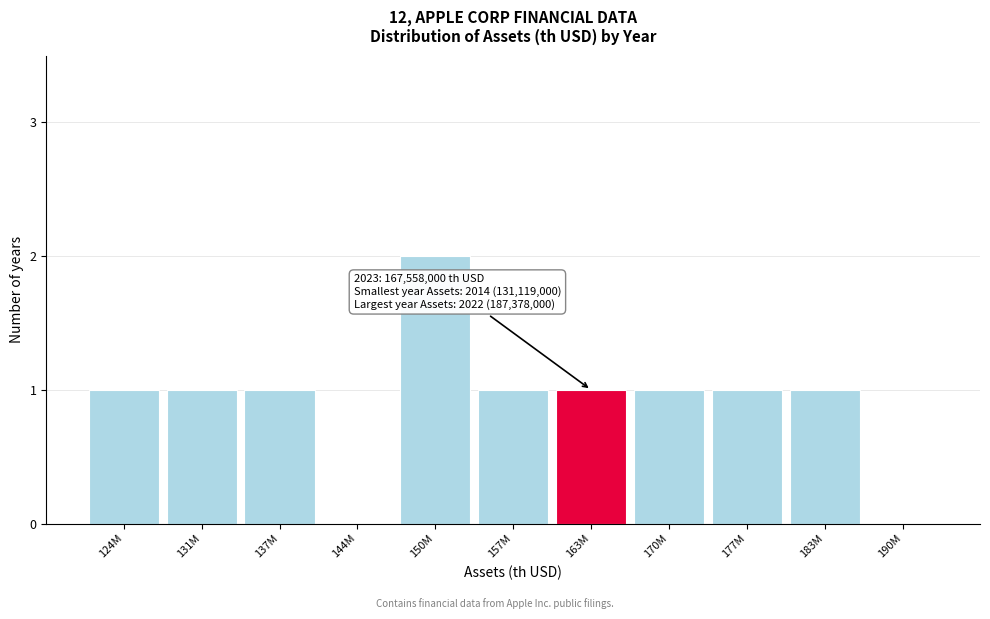

Reading left to right, list all the values displayed in this chart.

124M=1	131M=1	137M=1	144M=0	150M=2	157M=1	163M=1	170M=1	177M=1	183M=1	190M=0